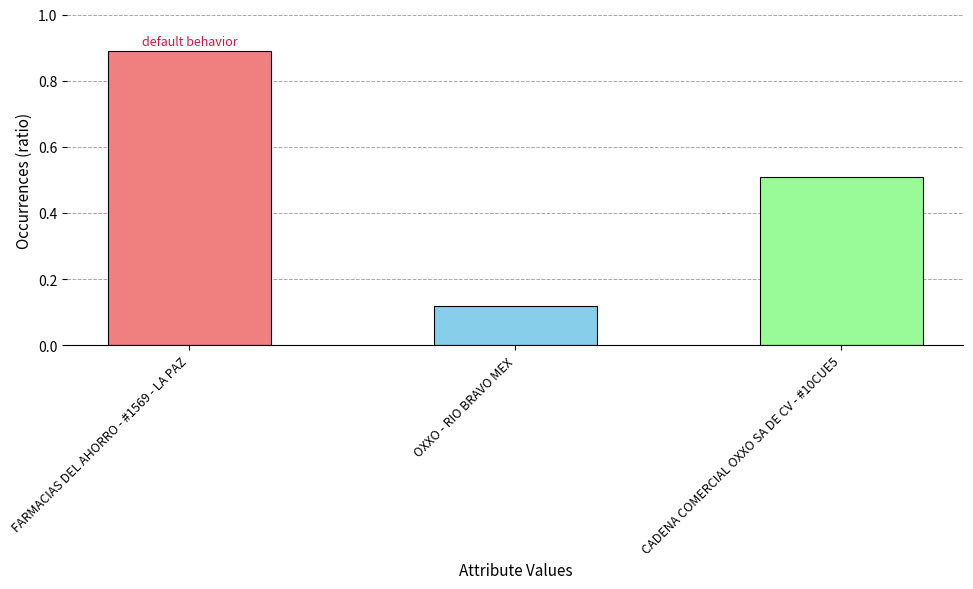

Count the values in the range 0 to 1.

3